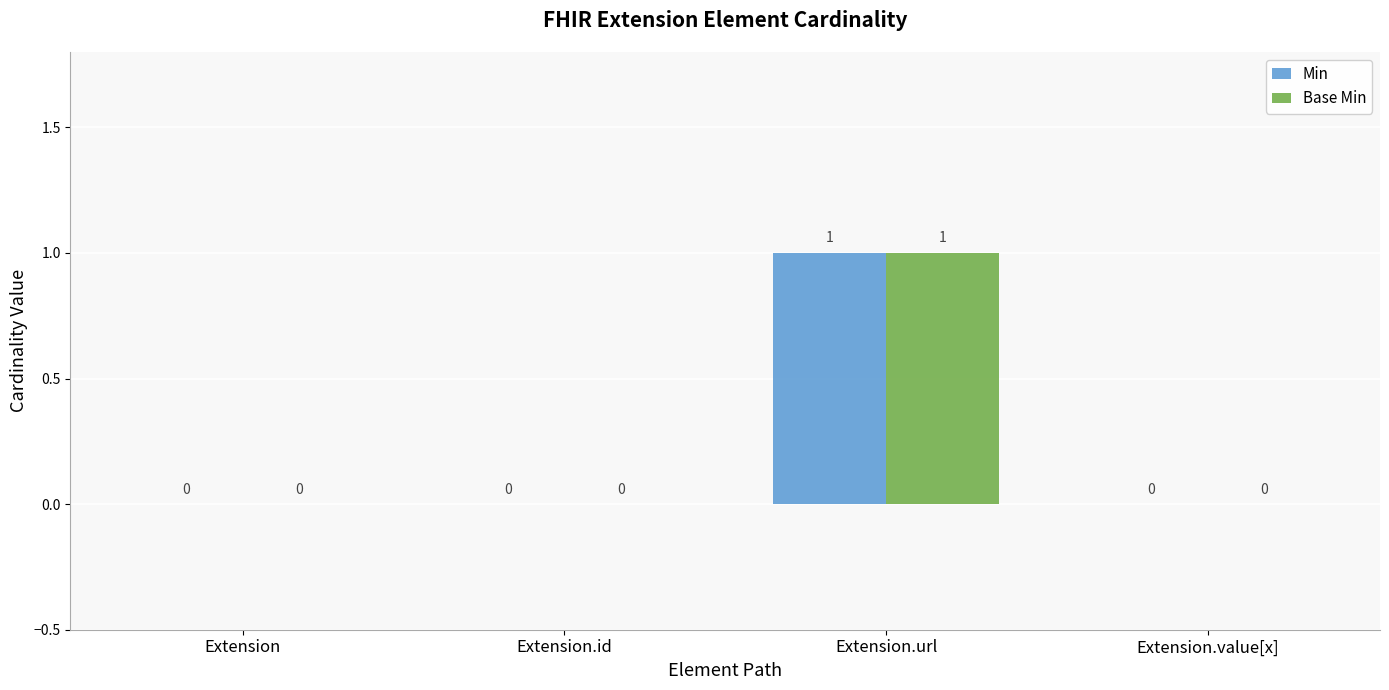

Which category has the highest value across all series?

Extension.url